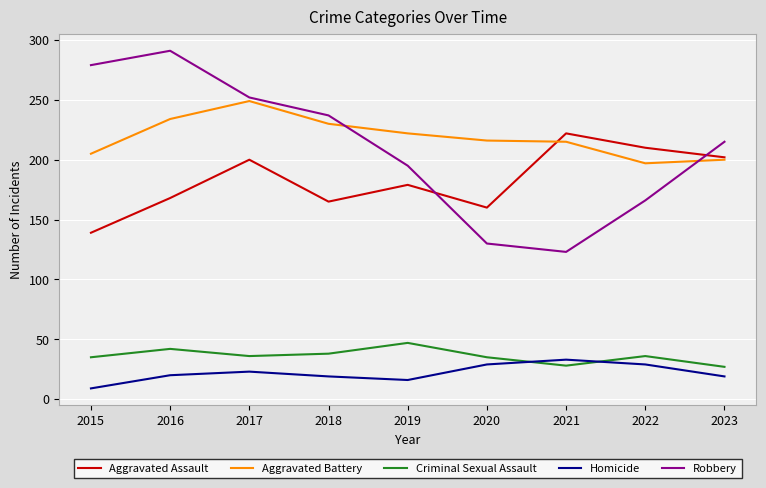

The value of Aggravated Assault at 2022 is 94. True or false?

False